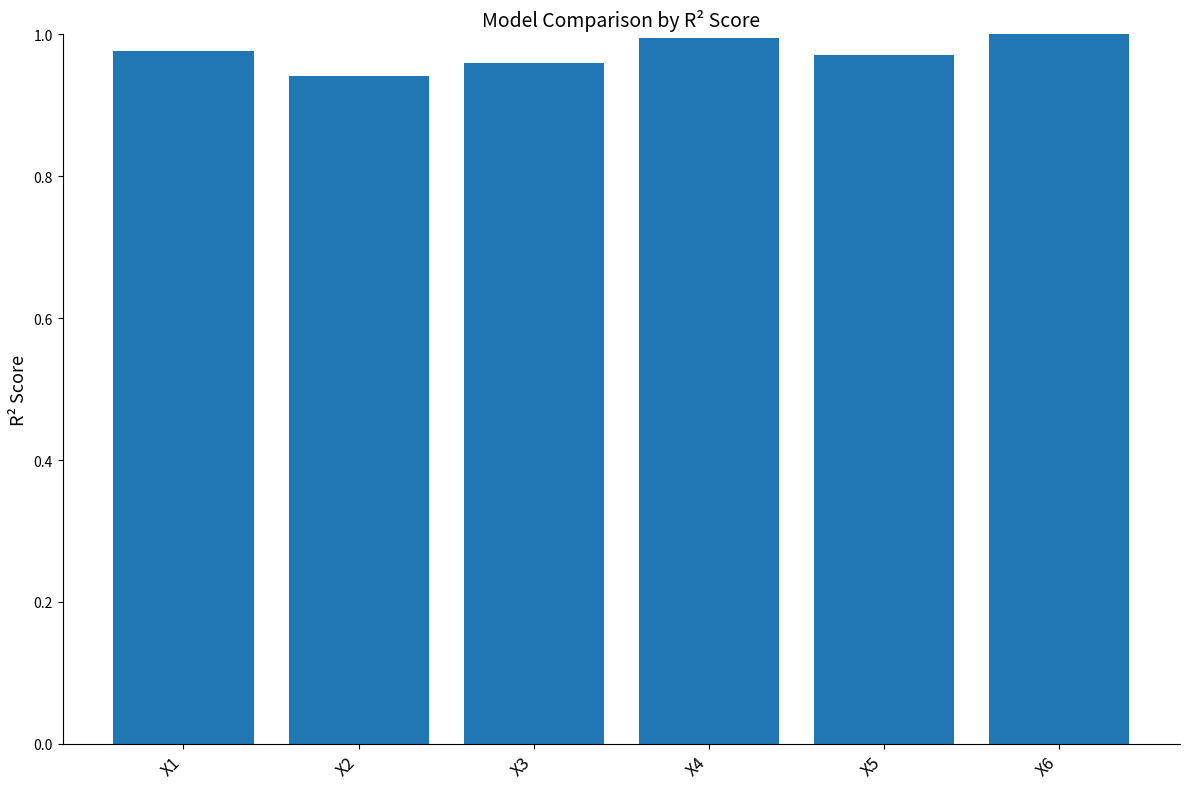

Which has a higher value, X4 or X5?

X4